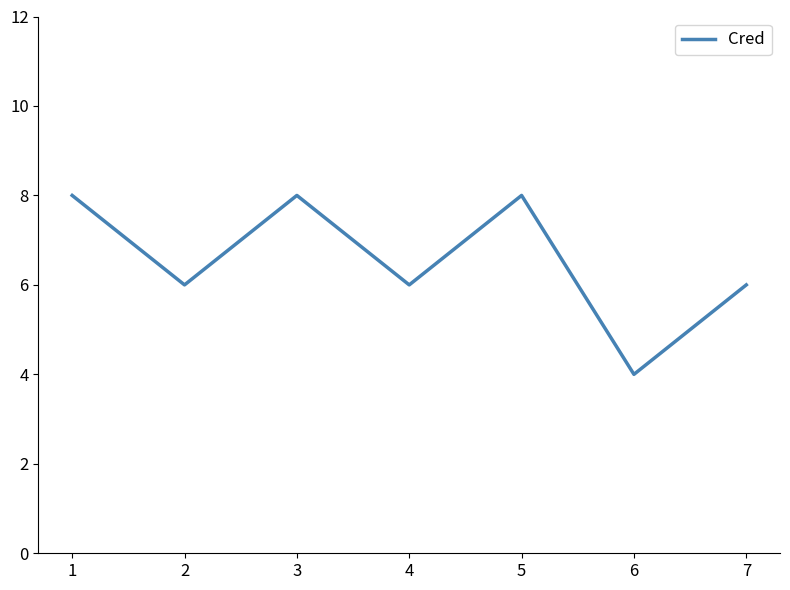

What is the difference between the maximum and second lowest values?

2